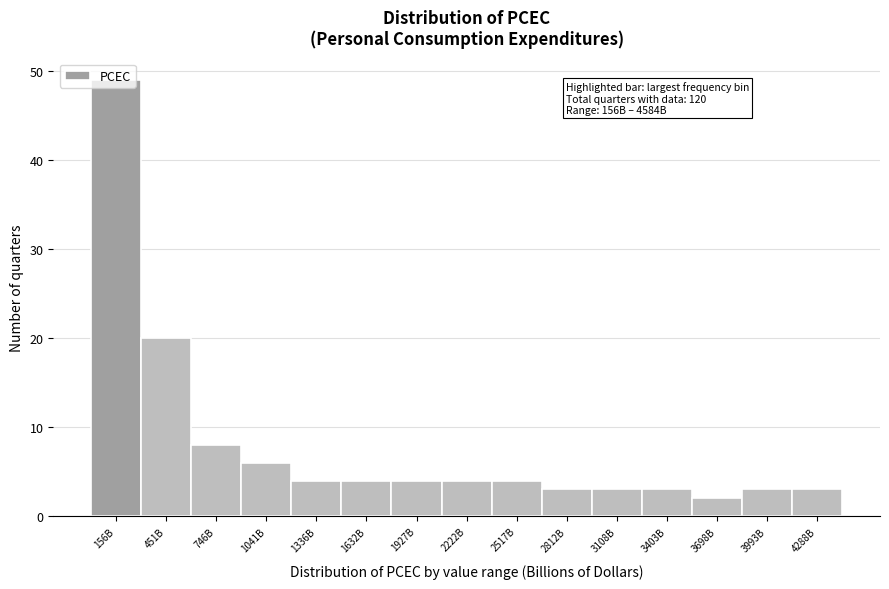

At which label is the value closest to 25?

451B